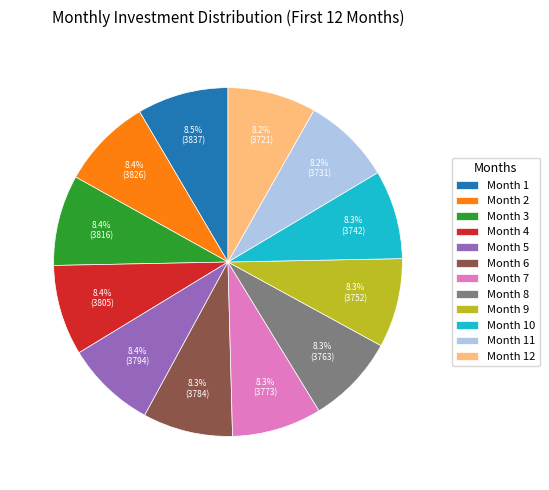

Approximately how many times larger is the value at Month 11 compared to Month 2?

1.0